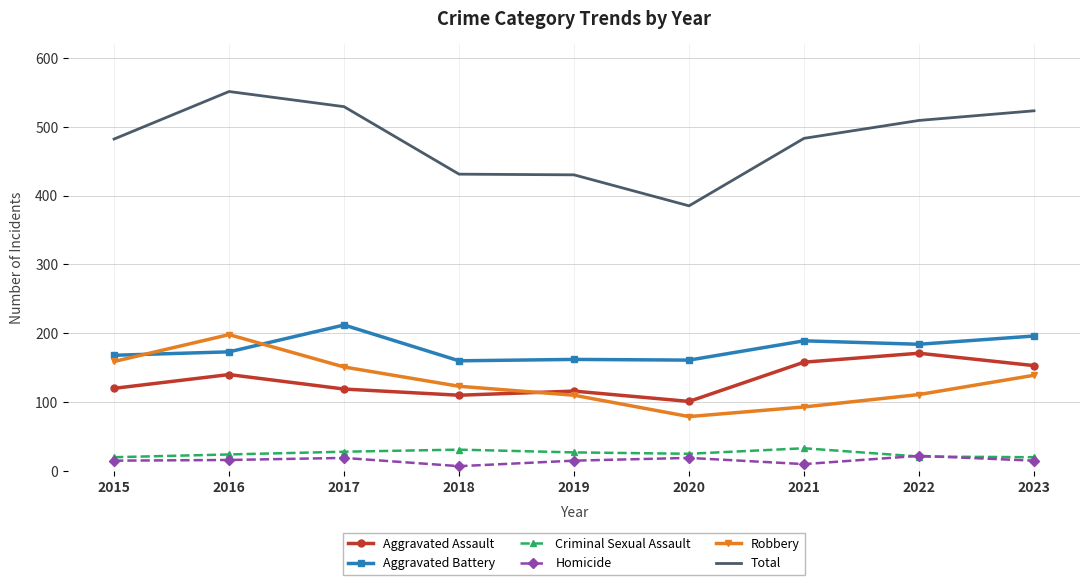

In Aggravated Battery, how many points are higher than both neighbors (excluding endpoints)?

3